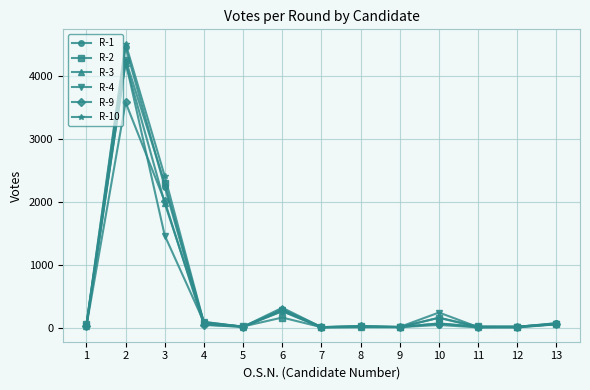

Where is the first local maximum for R-3?

2